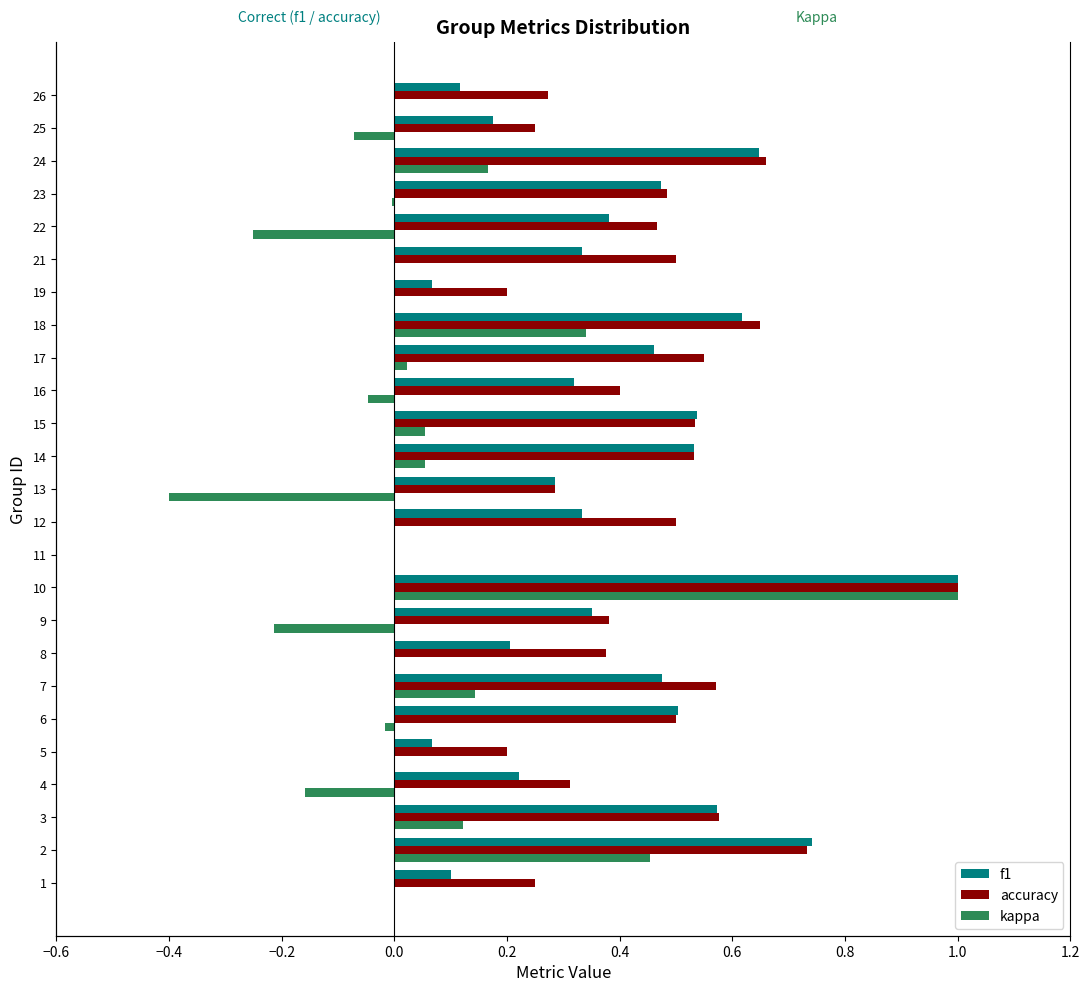

Which series has the largest total across all categories?

accuracy